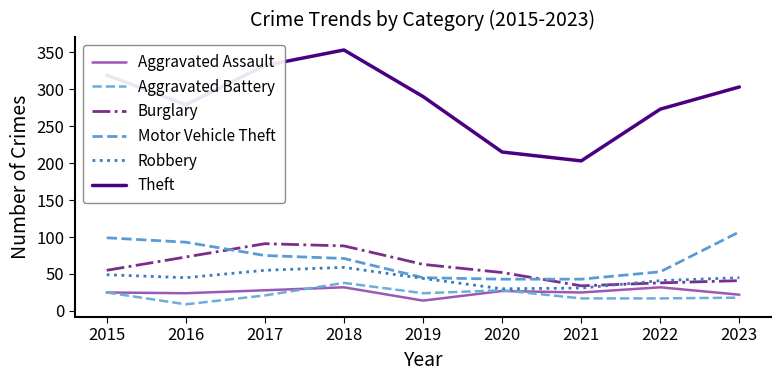

What is the sum of all Aggravated Assault values?

229